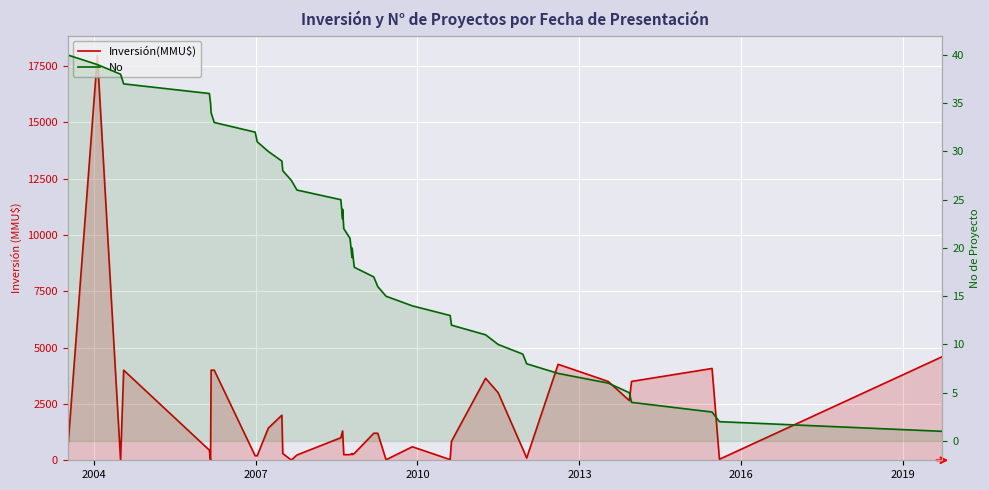

In No, how many points are lower than both neighbors (excluding endpoints)?

2